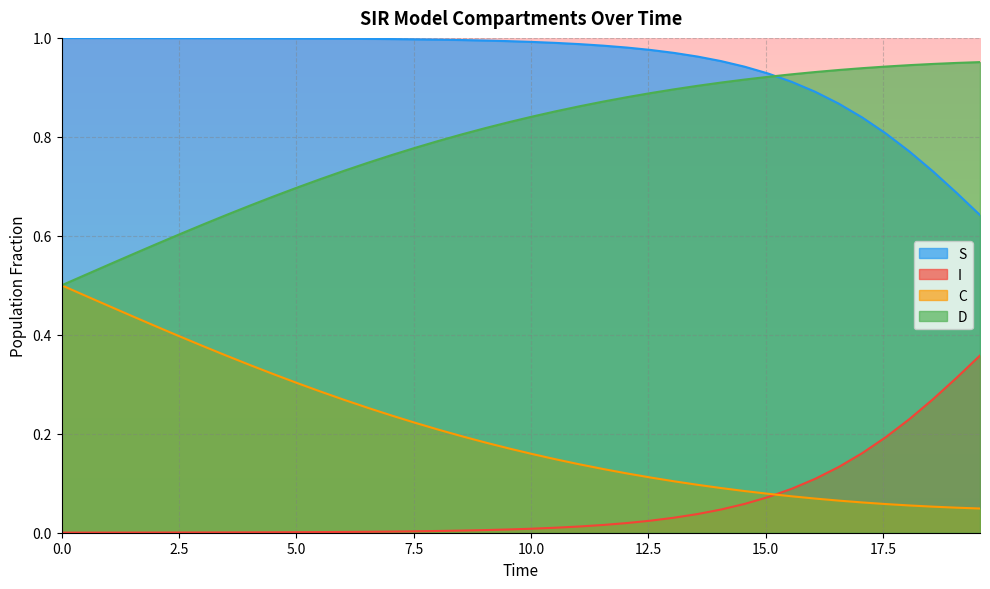

True or false: S and I intersect in this chart.

False